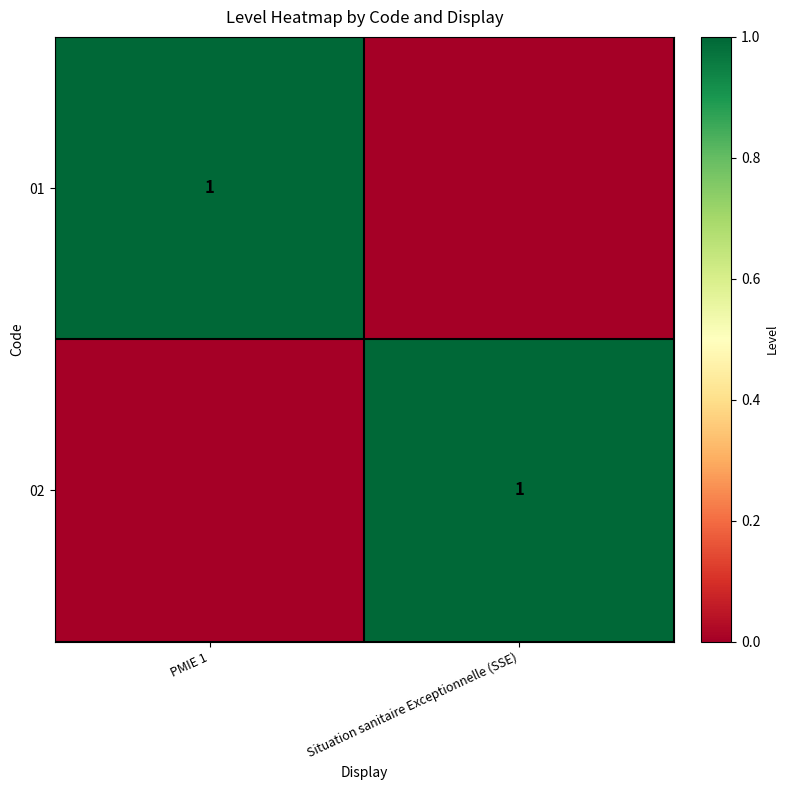

Which has a higher value, PMIE 1 or Situation sanitaire Exceptionnelle (SSE)?

PMIE 1